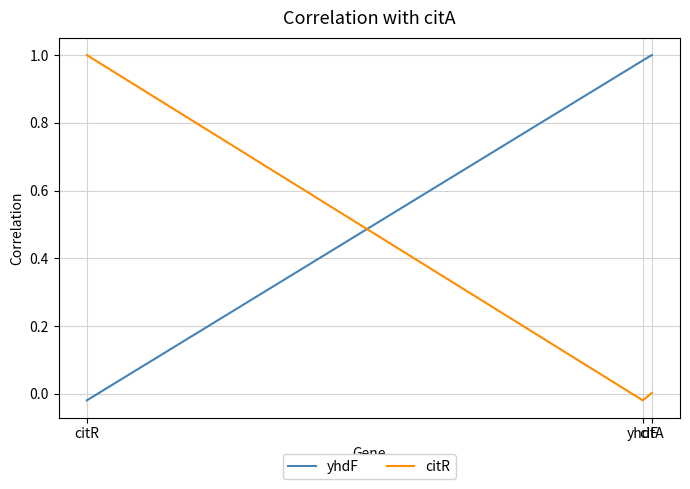

Reading left to right, what are all the values shown in this chart?

yhdF: citA=1.0	yhdF=1.0	citR=-0.0
citR: citA=0.0	yhdF=-0.0	citR=1.0